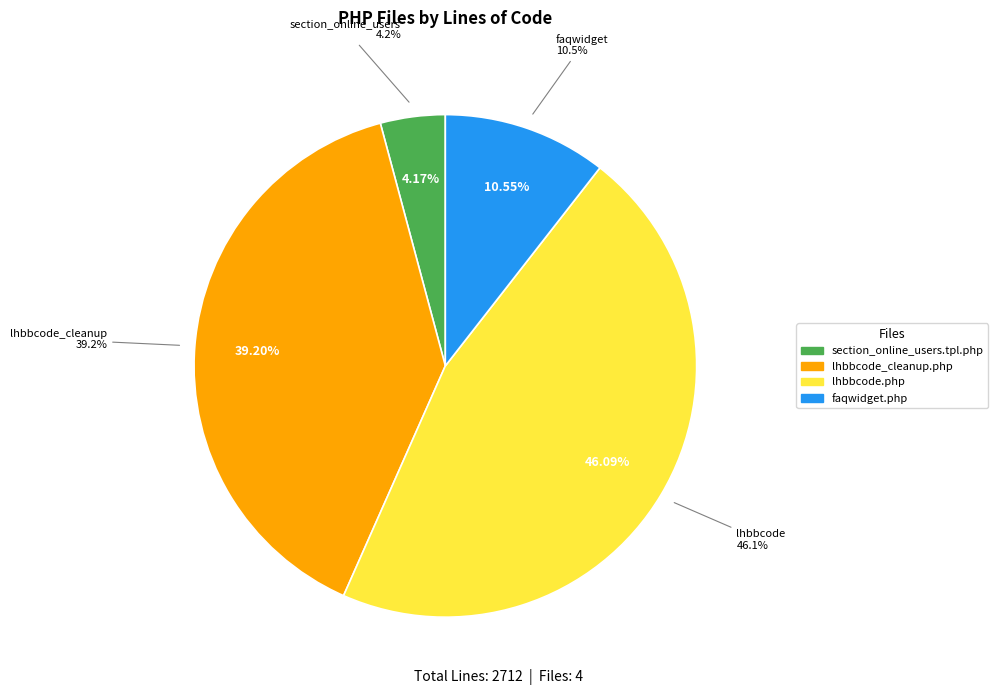

How many segments does this pie chart have?

4